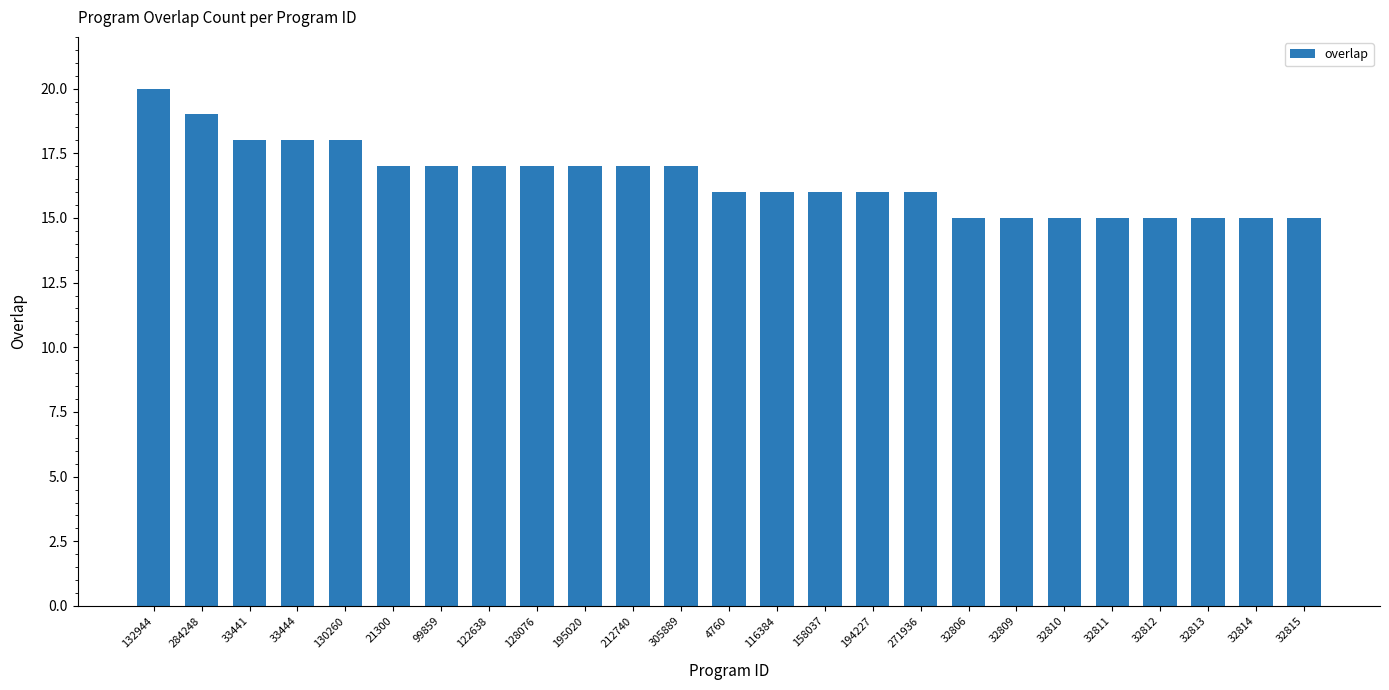

What is the value of the 22nd bar from the left?

15